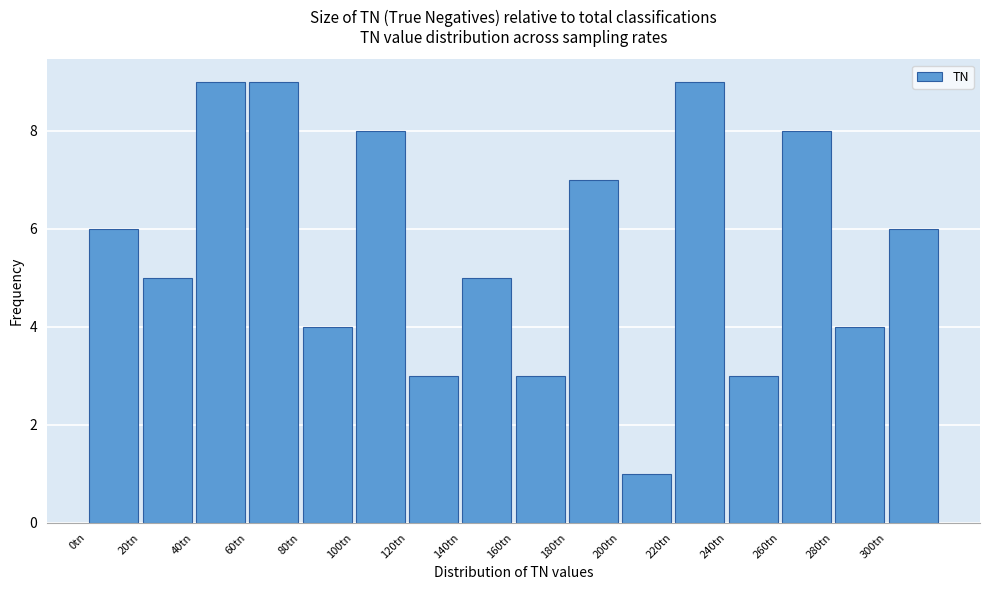

How tall is the bar that spans 100 to 120 on the x-axis? The values are not printed on the chart, so give them approximately, as read against the axis.

8